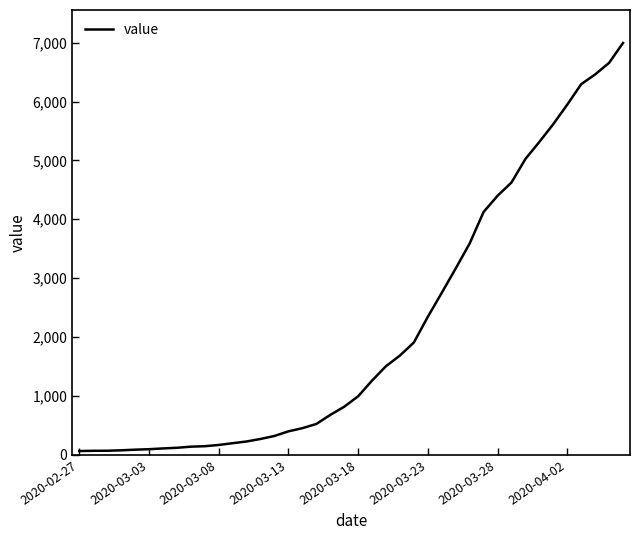

What is the greatest value displayed?

6995